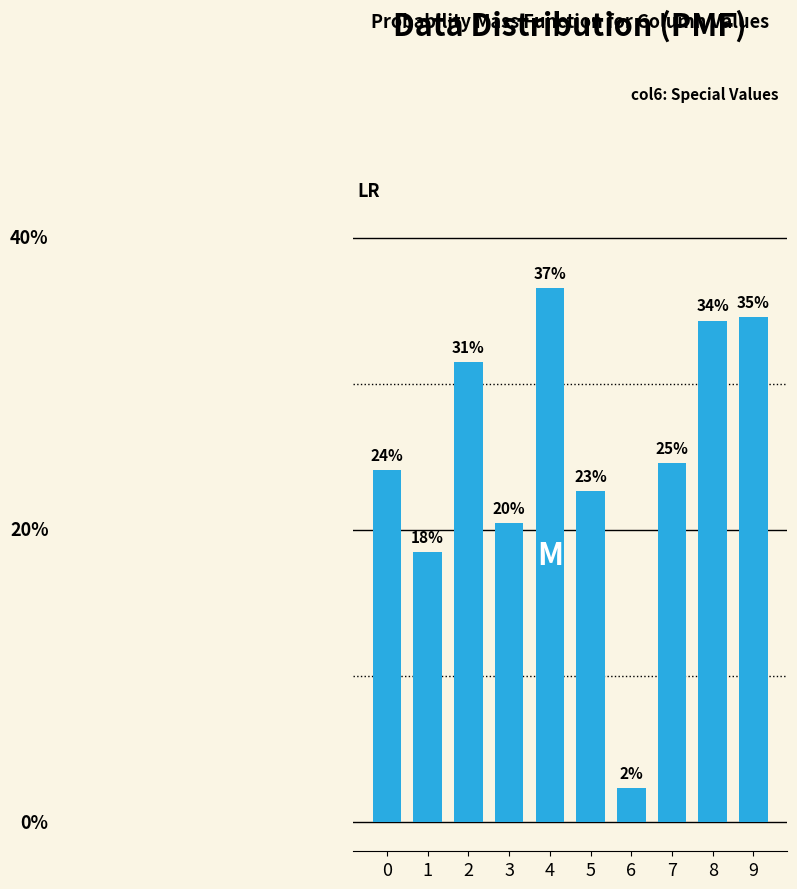

Does the chart contain any negative values?

No